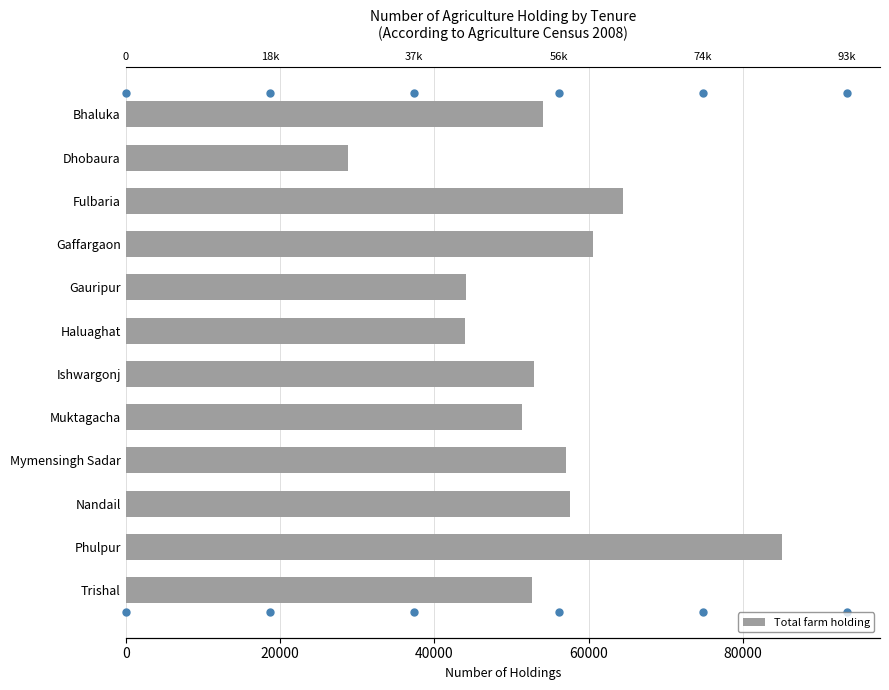

What is the sum of the values at Gaffargaon and Dhobaura?

89347